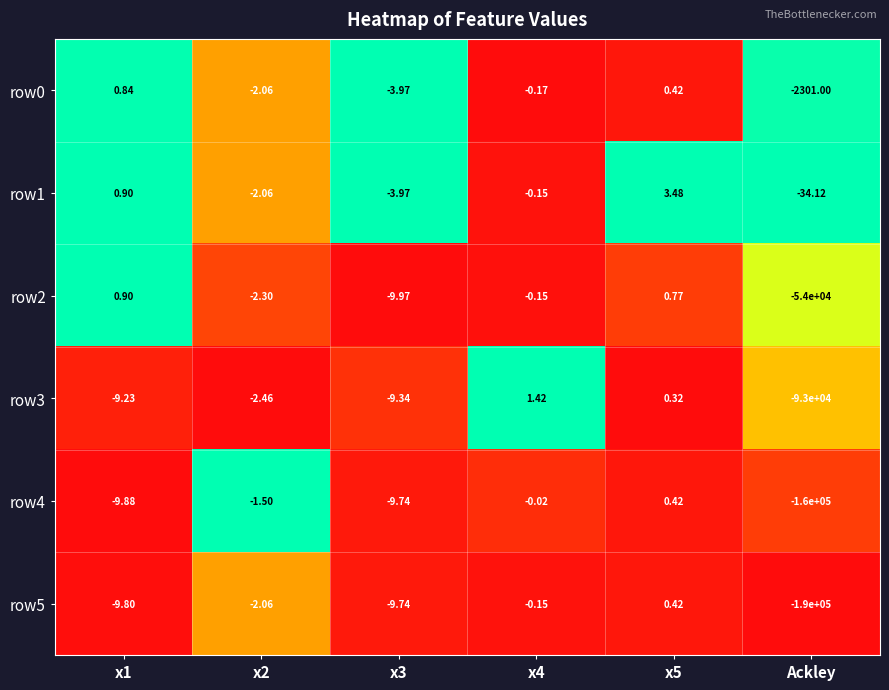

How many categories are shown in the chart?

6